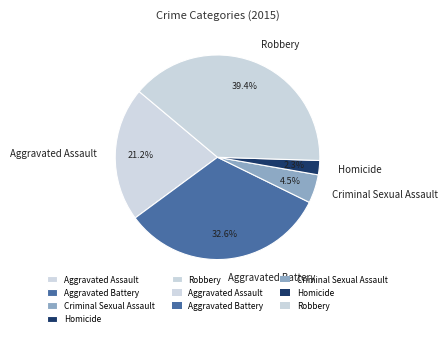

How many slices are in this pie chart?

5